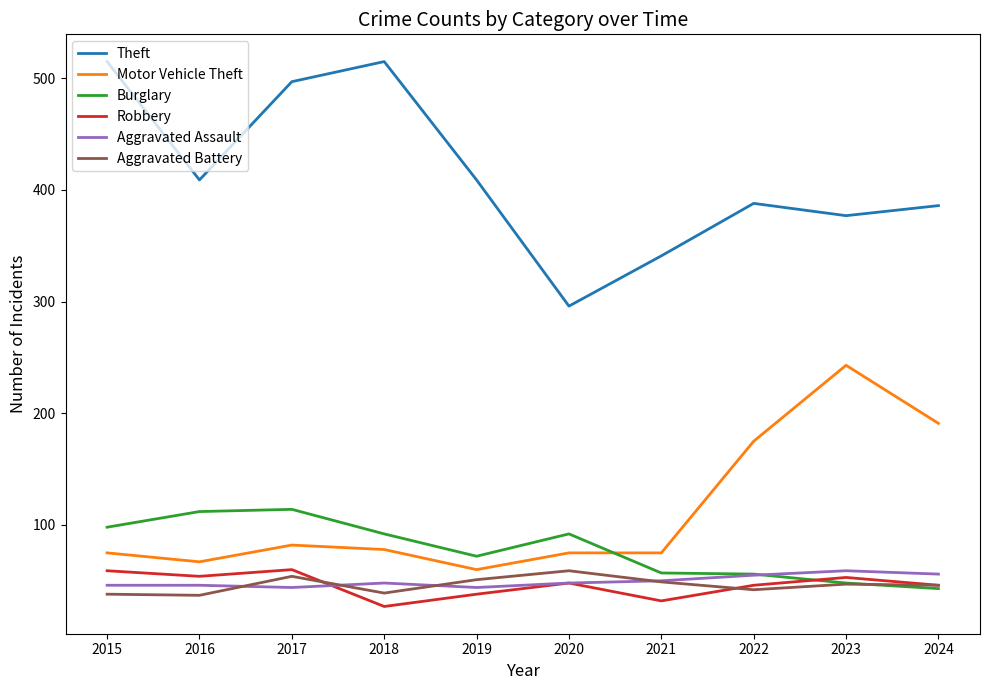

Between 2018 and 2020, which series saw the biggest shift?

Theft